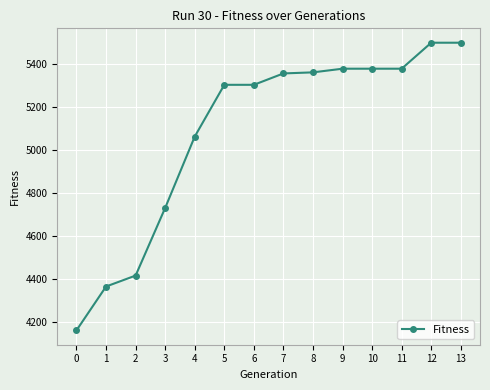

At which label is the value closest to 4829?

3